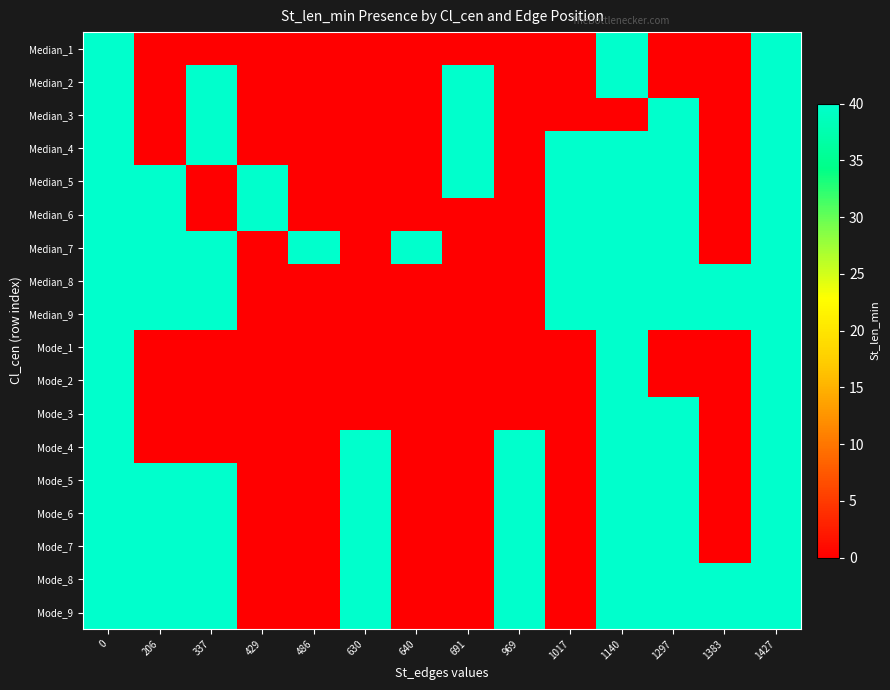

What is the spread (max minus min) of values at 640?

40